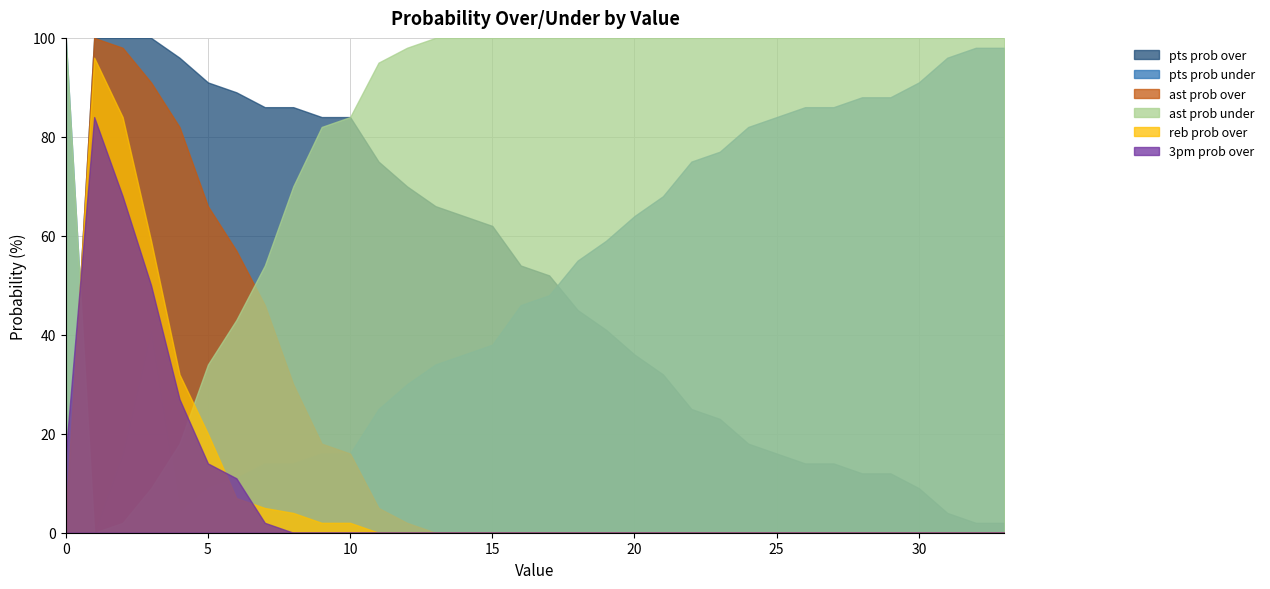

What are all the series names shown in the legend?

pts prob over, pts prob under, ast prob over, ast prob under, reb prob over, 3pm prob over